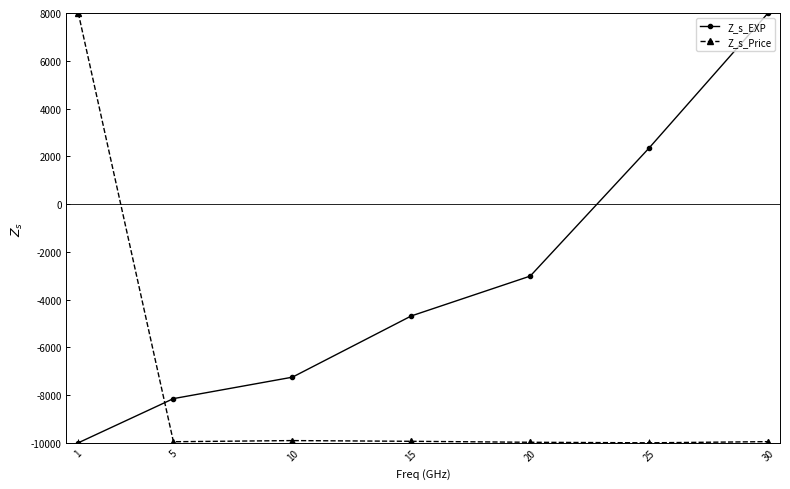

What is the spread (max minus min) of values at 1?

18000.0